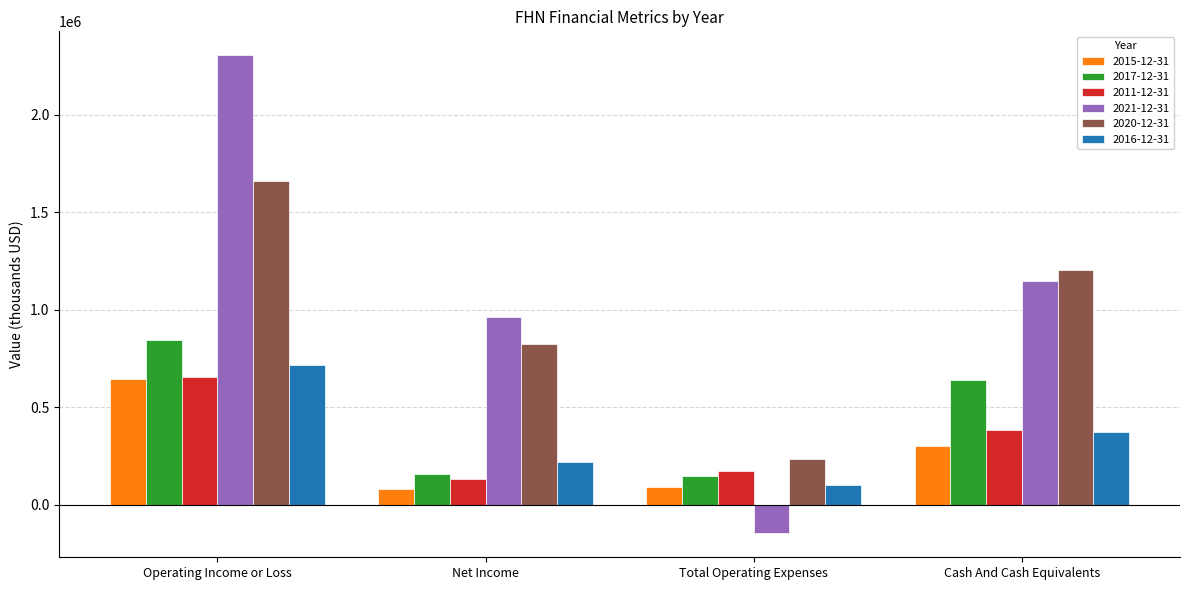

What is the label of the 2nd bar from the left?

Net Income